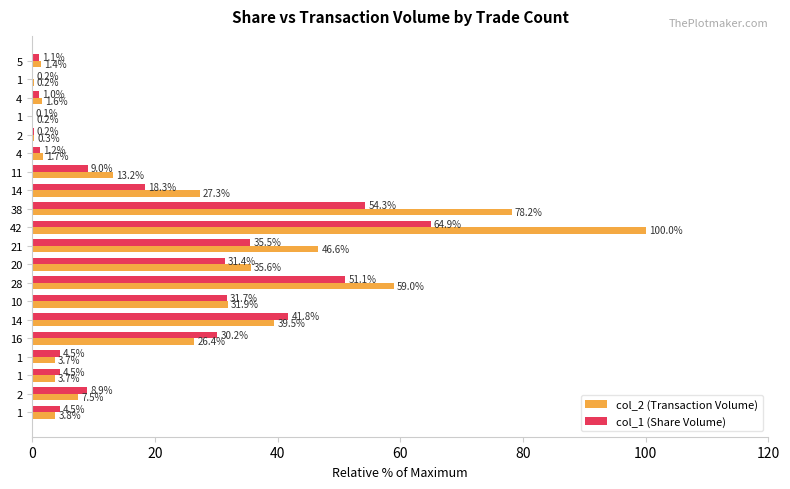

What are all the series names shown in the legend?

col_2 (Transaction Volume), col_1 (Share Volume)